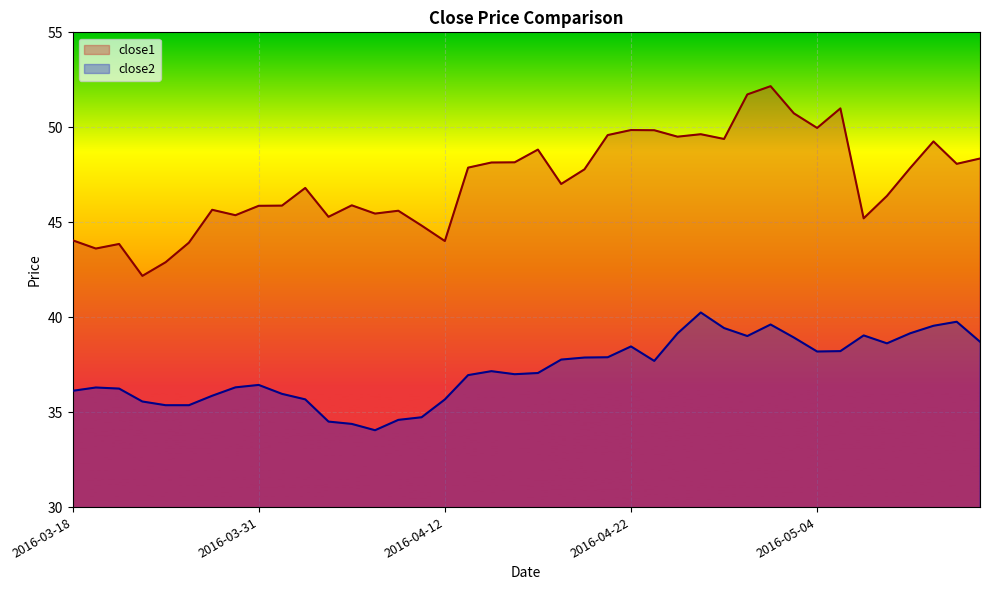

What is the difference between the close2 values at 2016-04-22 and 2016-04-11?

3.7